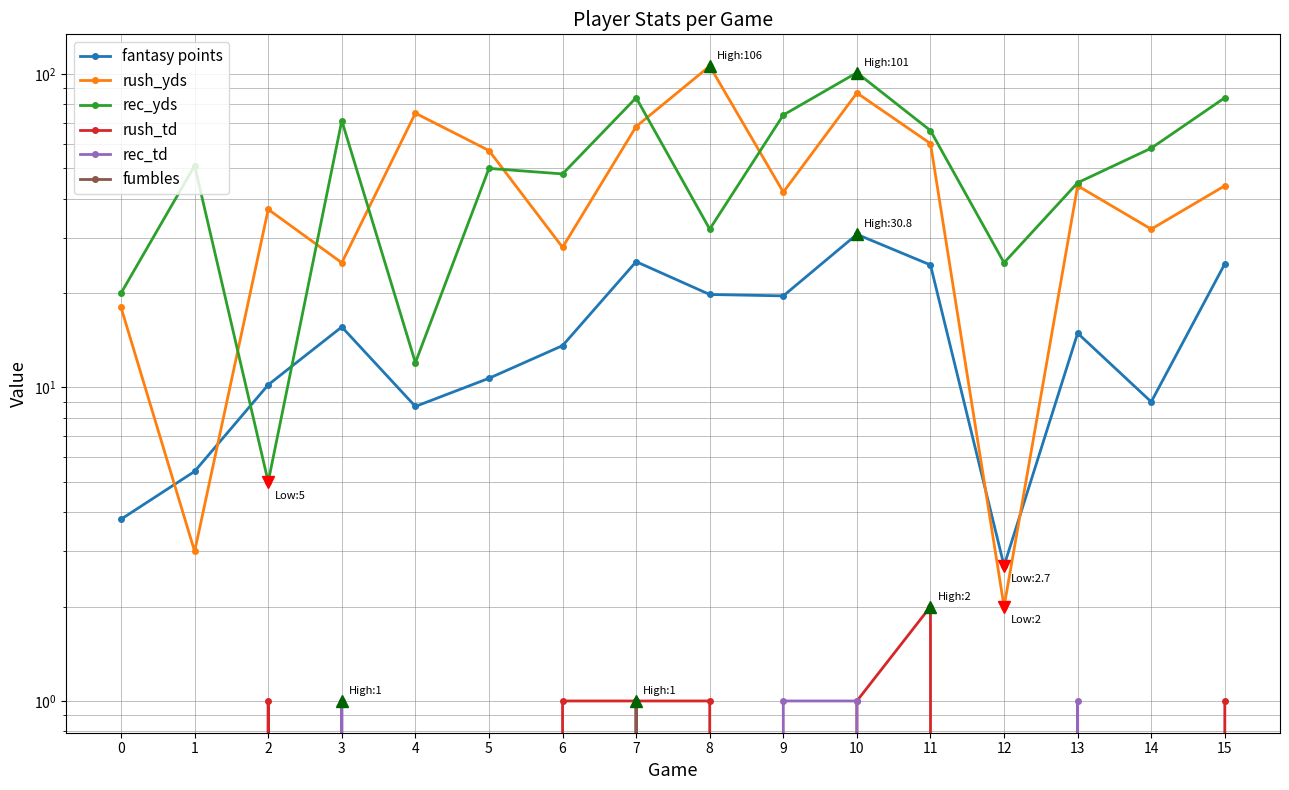

How many times do rec_yds and rush_yds cross each other?

6